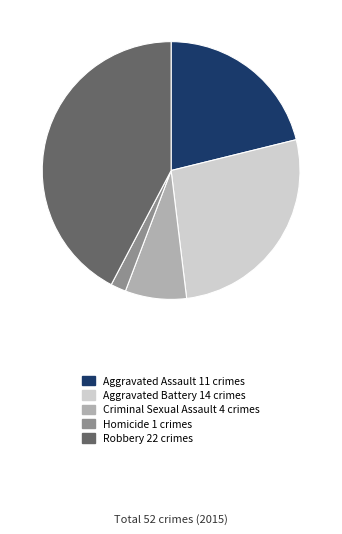

True or false: Criminal Sexual Assault accounts for 17% of the total.

False